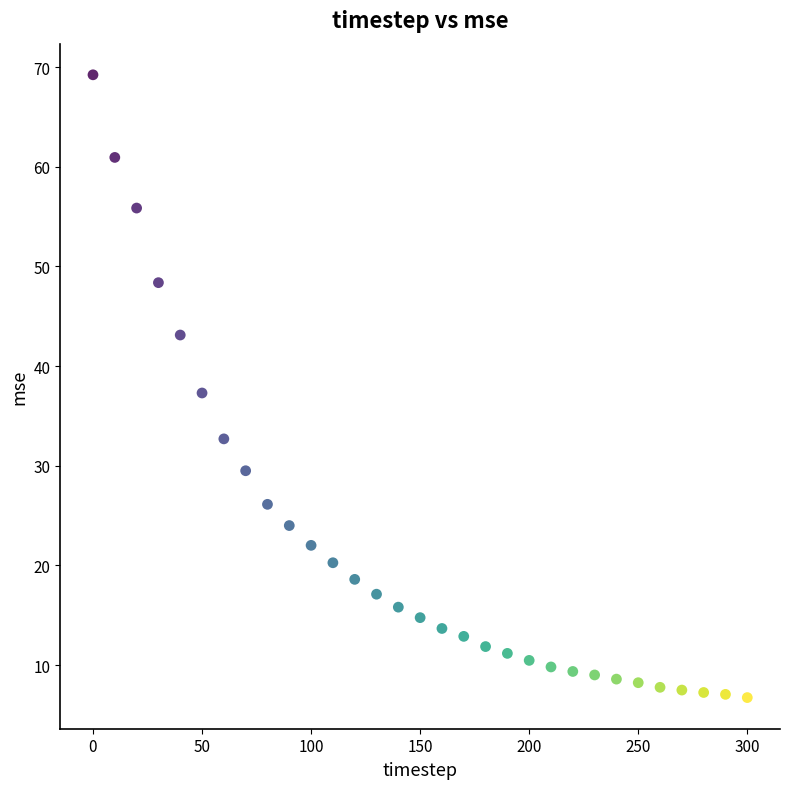

What is the range of X values (max minus min)?

300.0